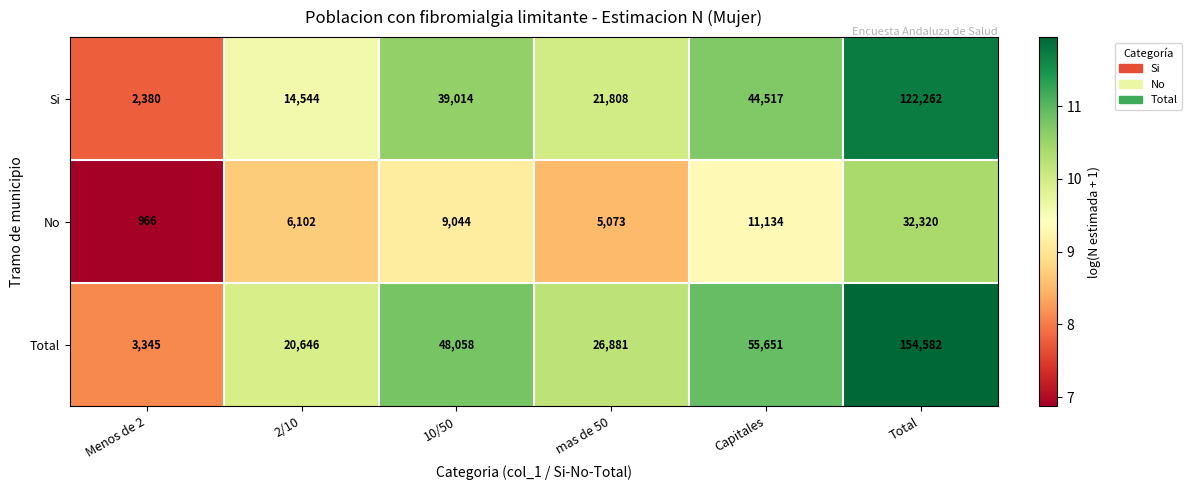

What is the highest value of the No series?

32320